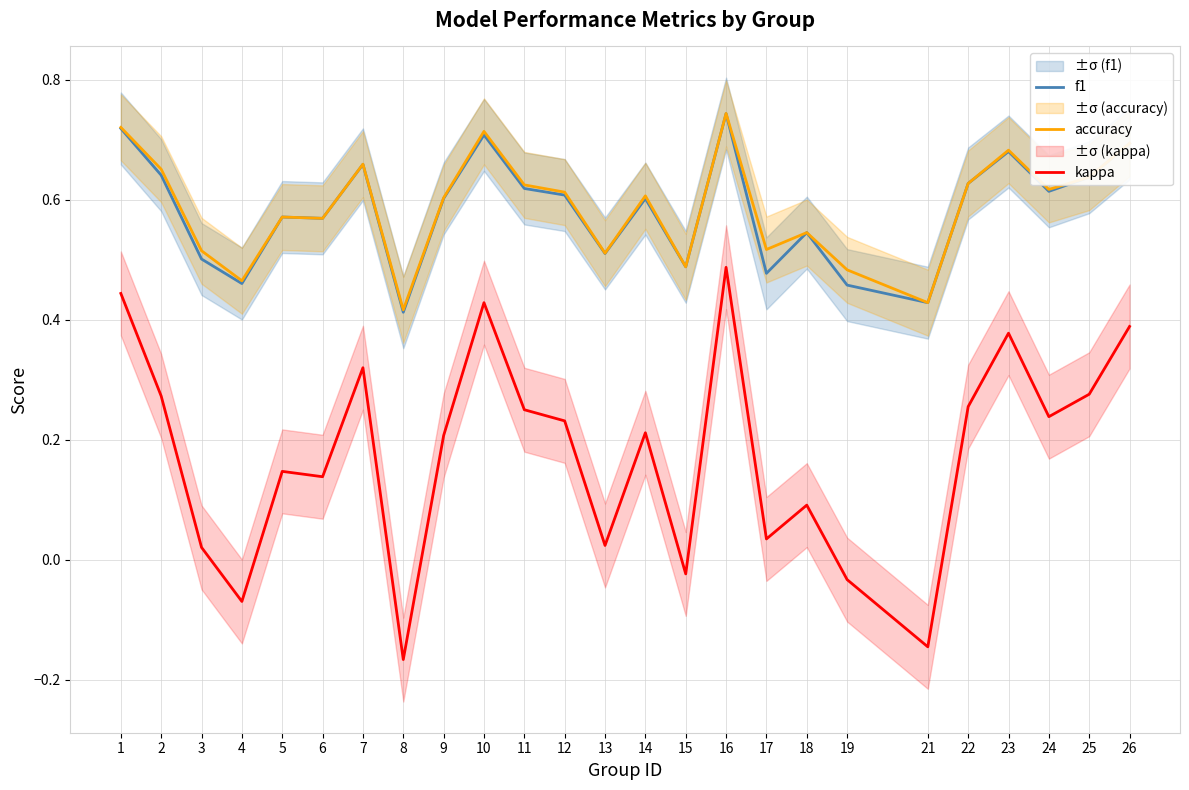

Which series has the widest spread of values?

kappa